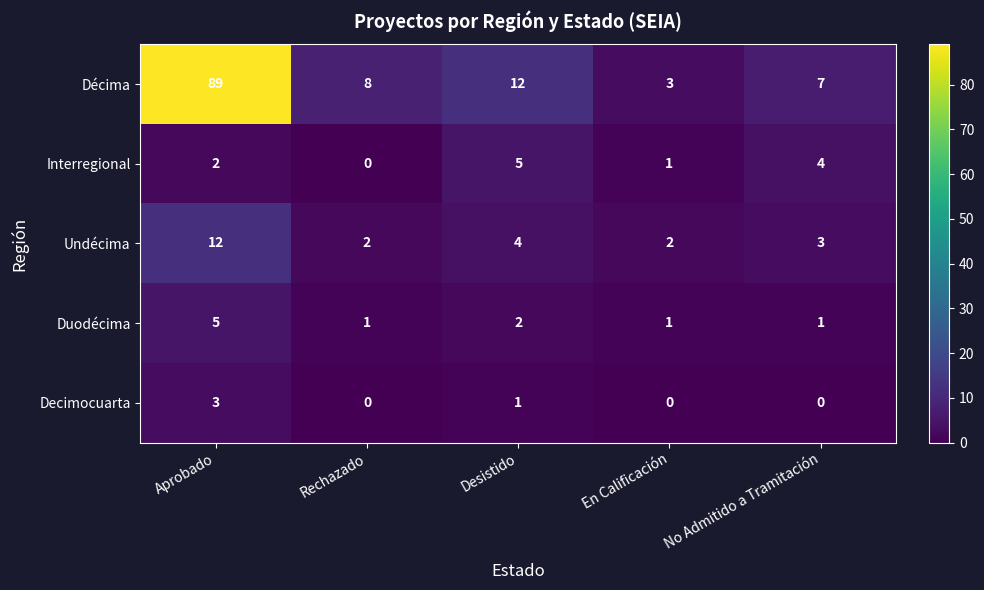

At which category is the sum across all series the highest?

Aprobado